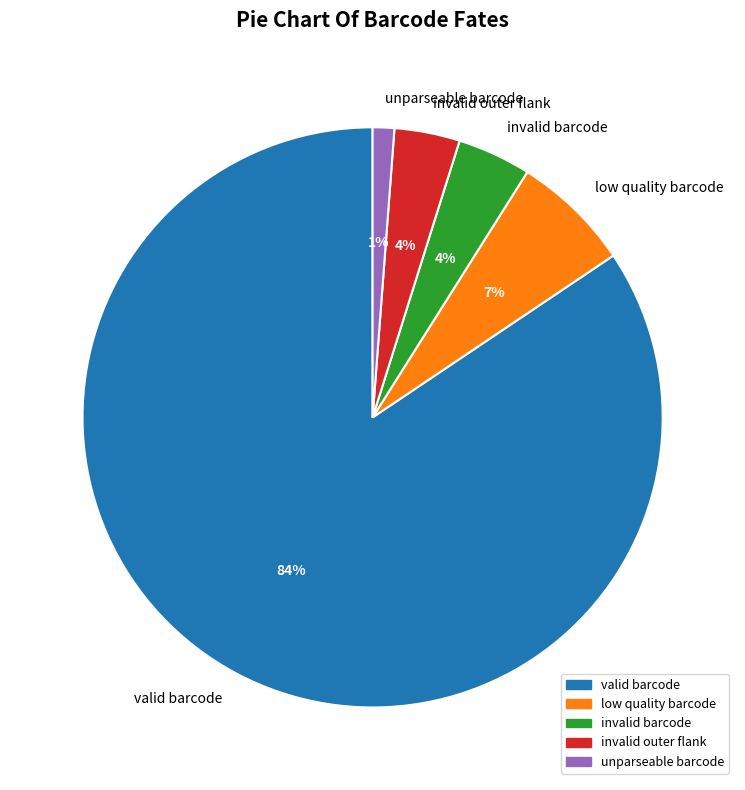

Which slice is the largest?

valid barcode